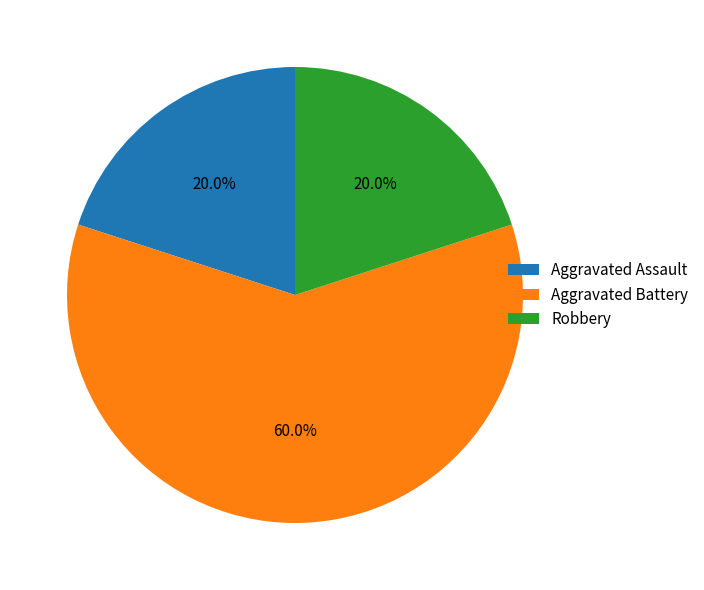

To the nearest percent, what is the difference between the Robbery and Aggravated Battery slice percentages?

40%